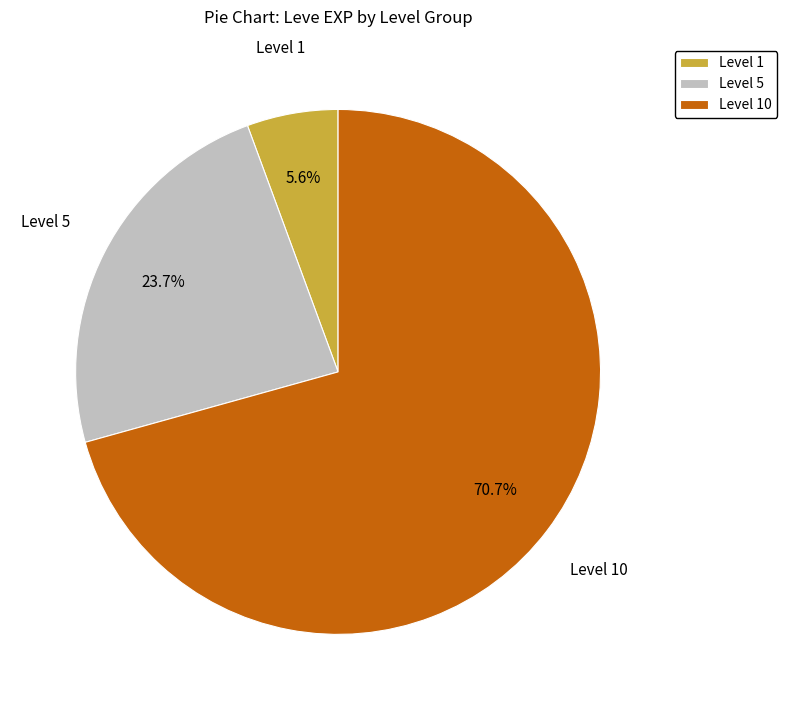

What is the total percentage of Level 10 and Level 1?

76.3%